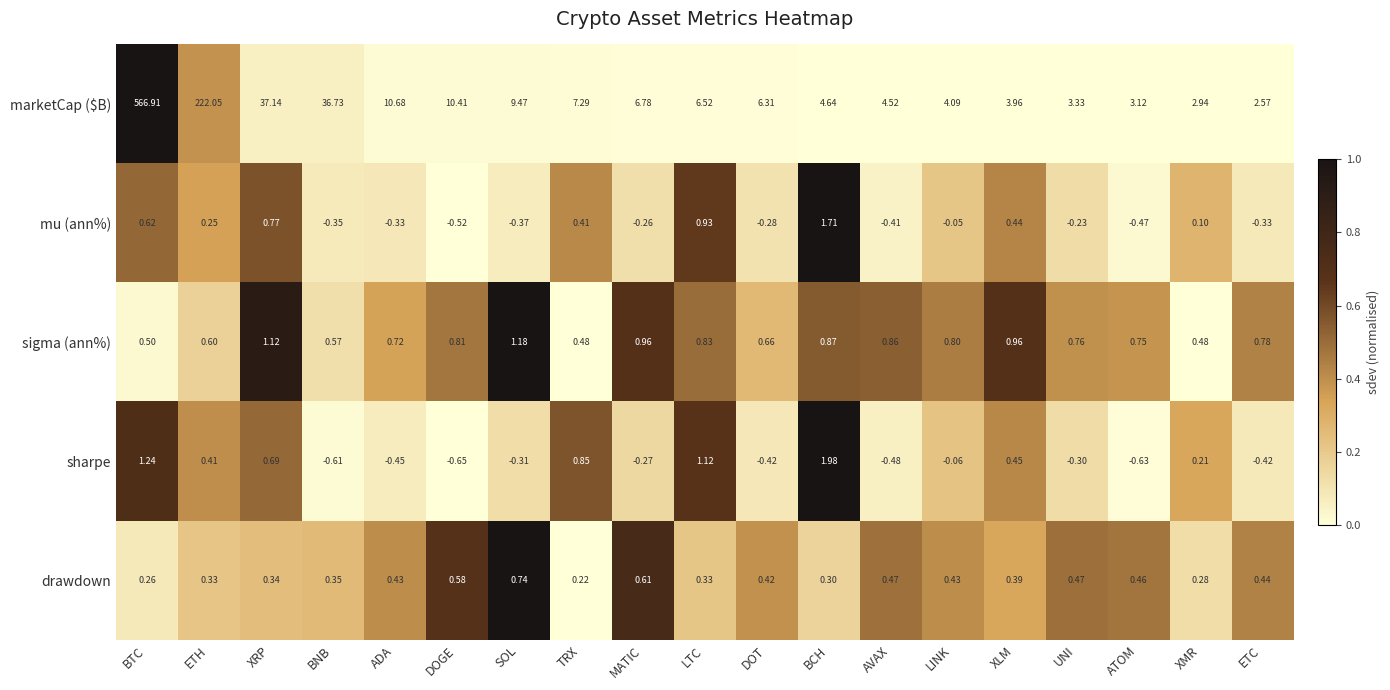

Which series has the largest total across all categories?

marketCap ($B)